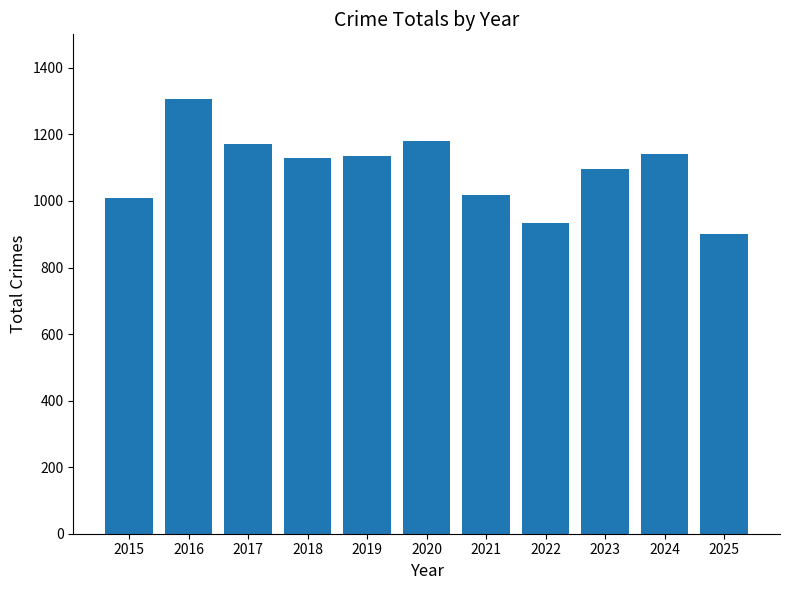

How many data points does each series have?

11